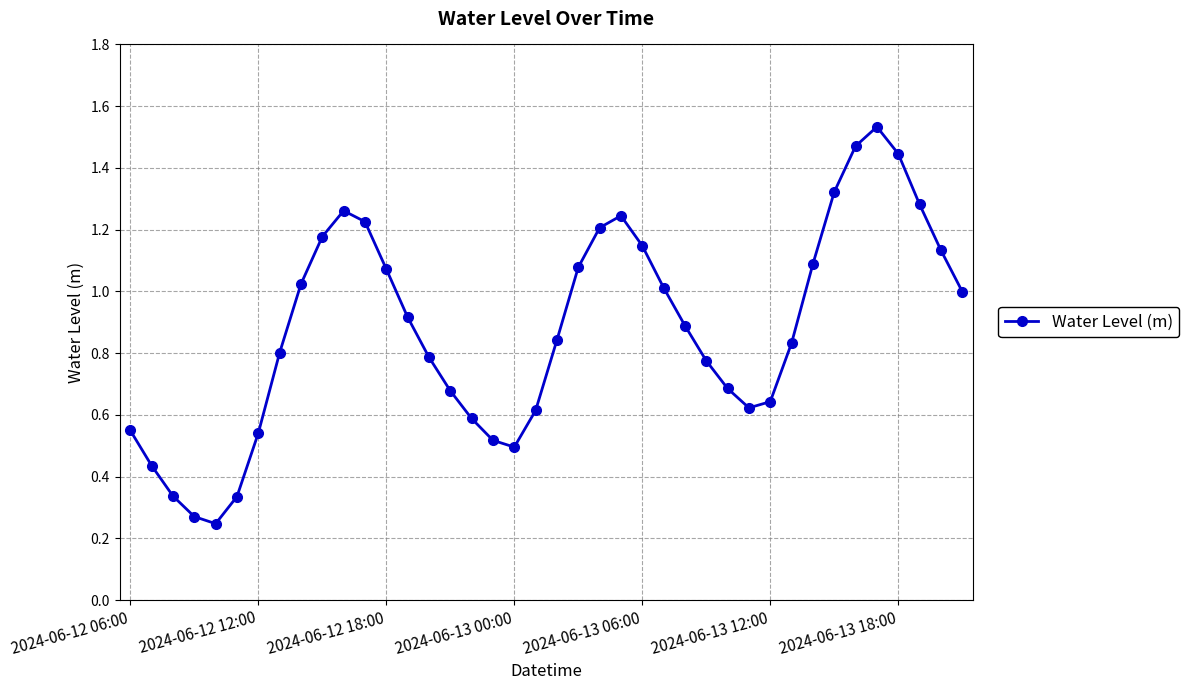

True or false: there are more than 2 points higher than both neighbors.

True